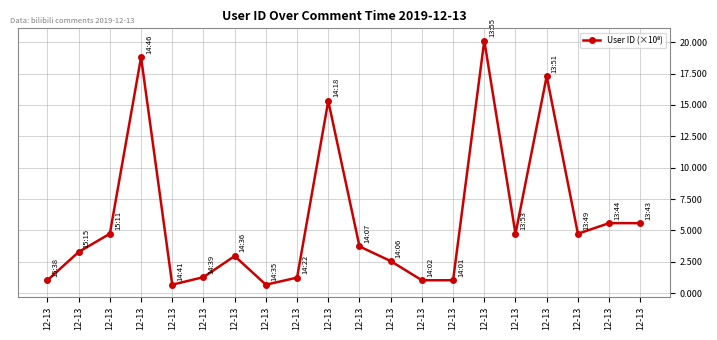

Does the chart have visible grid lines?

Yes